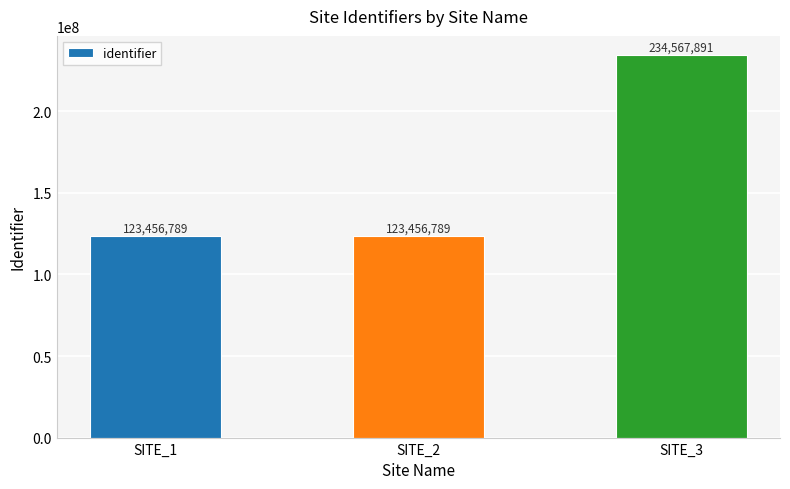

Count the number of values greater than 123456789.

1